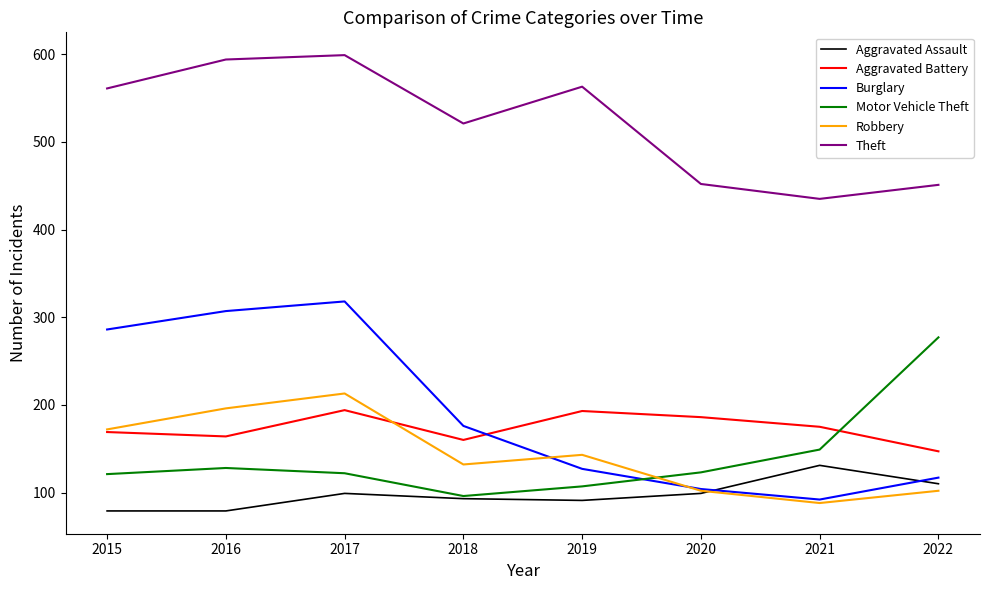

What is the approximate value of Motor Vehicle Theft at 2021, to the nearest 5?

150